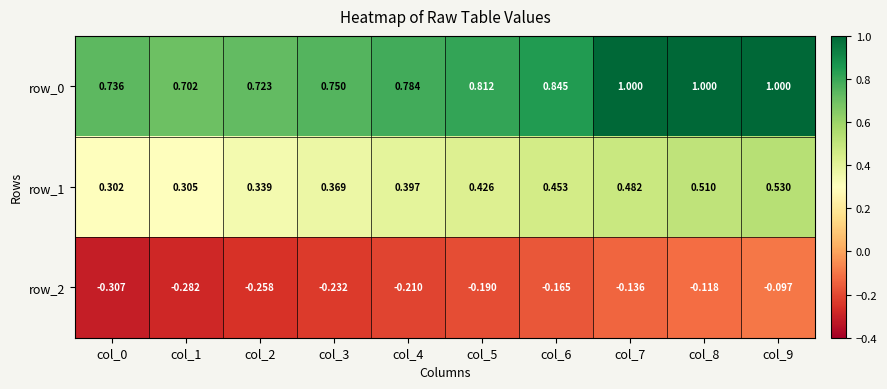

Which category has the lowest value in the row_0 series?

col_1